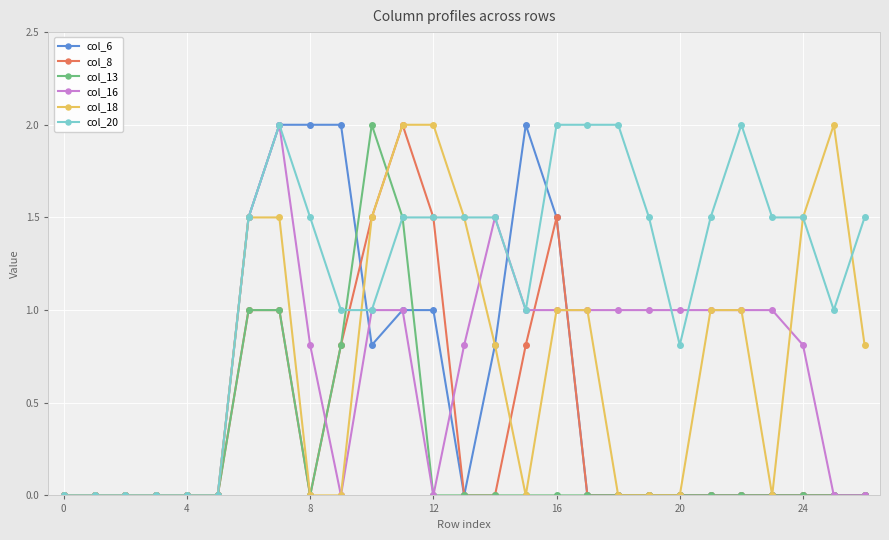

What is the greatest value displayed?

2.0